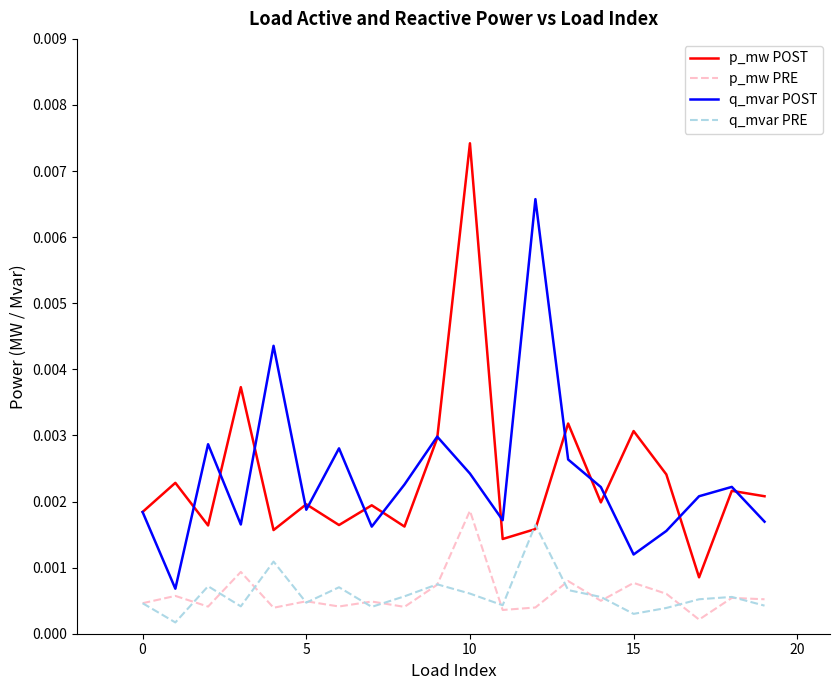

What are all the series names shown in the legend?

p_mw POST, p_mw PRE, q_mvar POST, q_mvar PRE